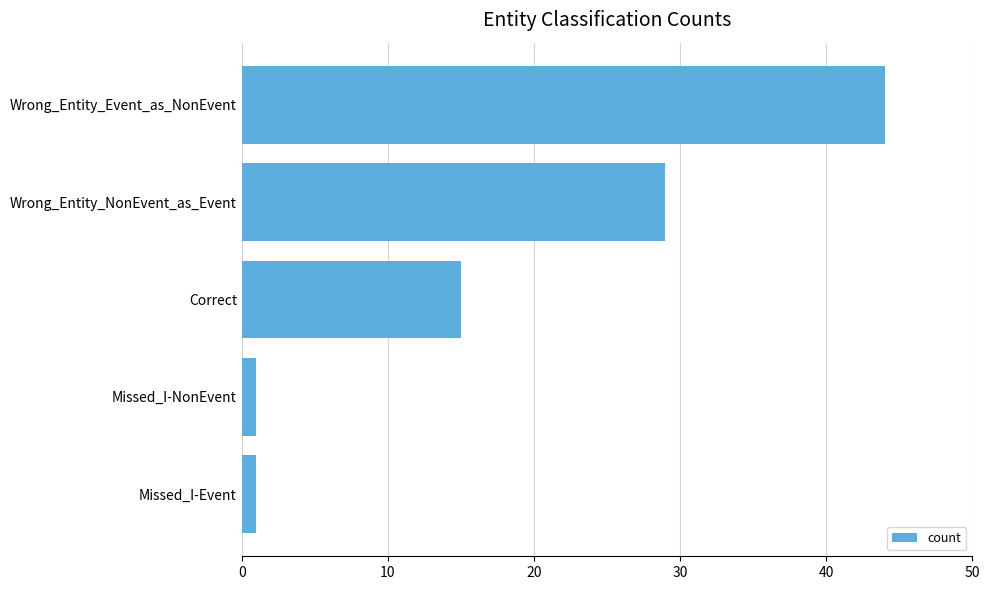

Are the bars horizontal?

Yes